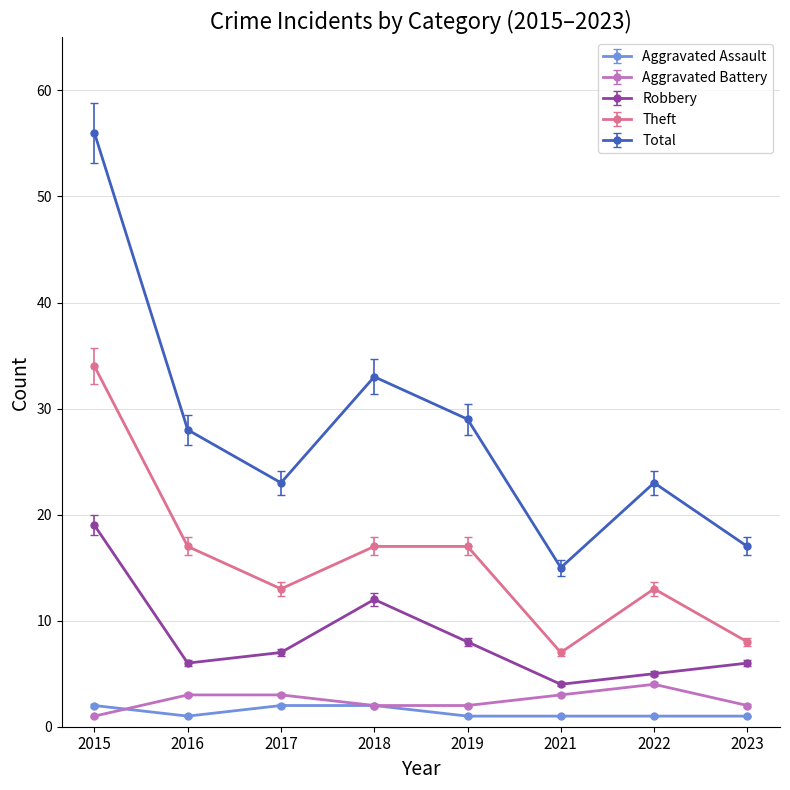

What is the greatest value displayed?

56